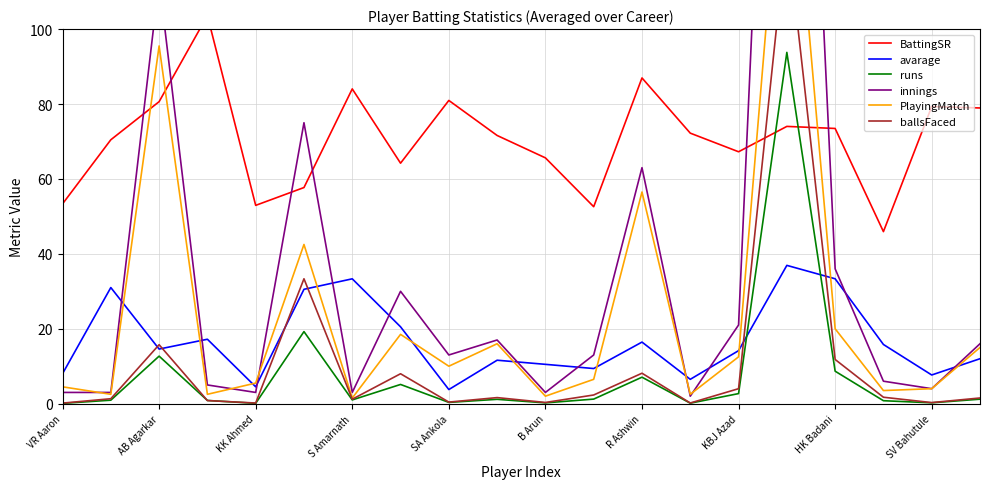

How many interior local peaks does the BattingSR series have?

6